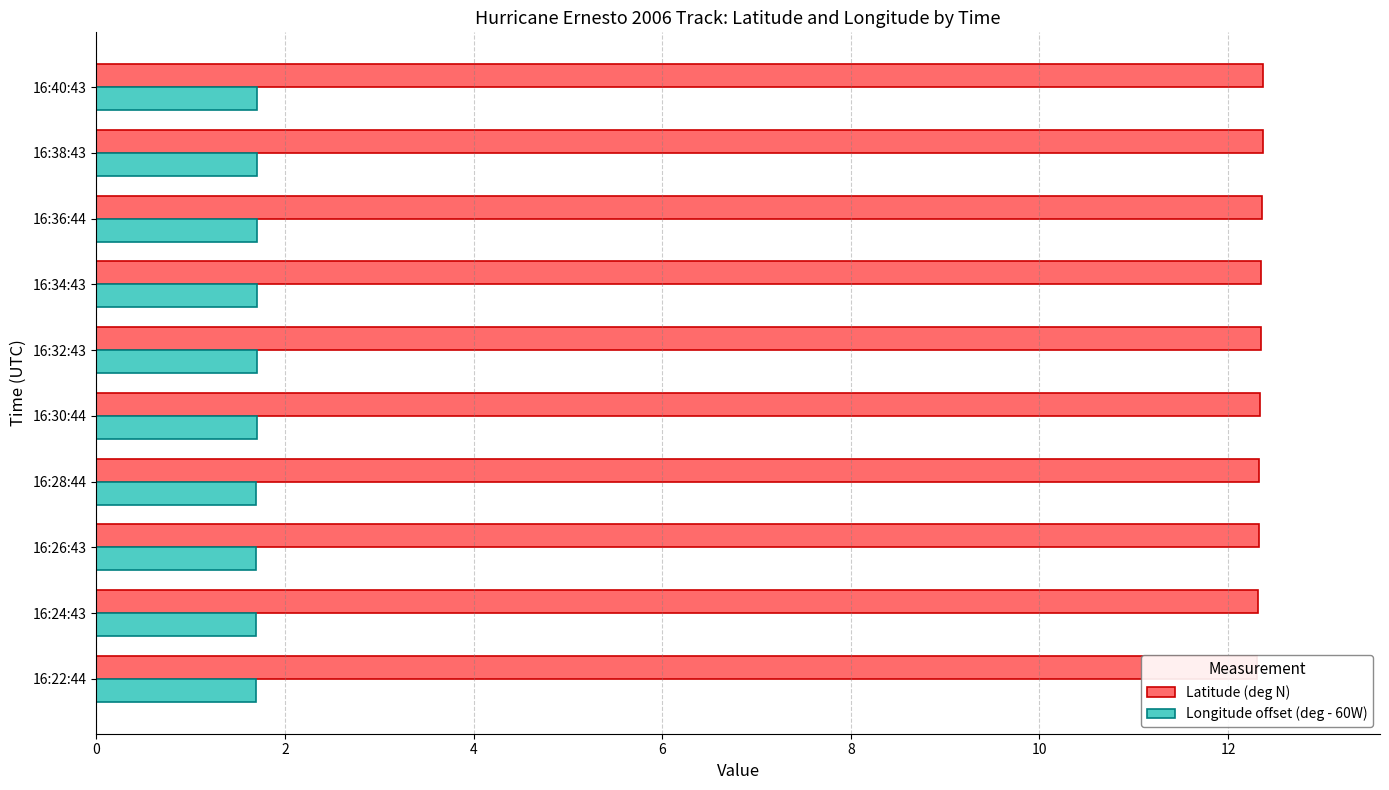

Which series has the widest spread of values?

Latitude (deg N)